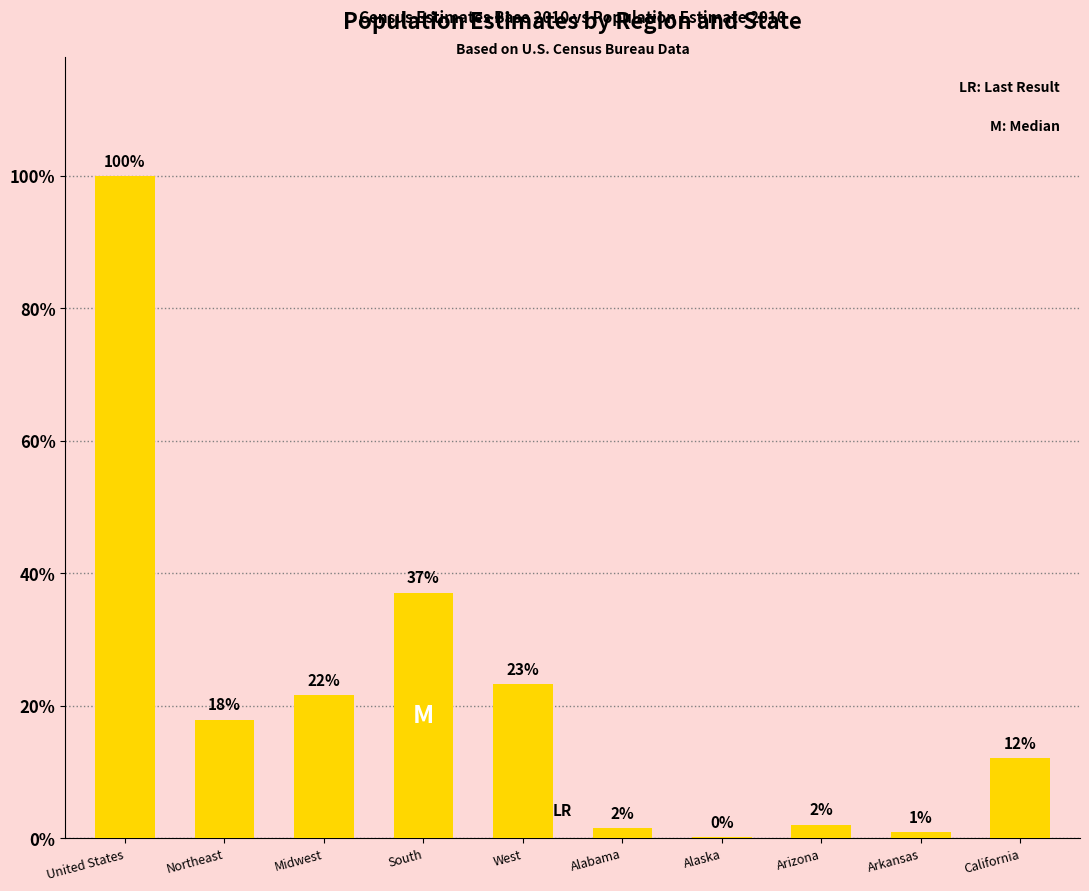

Approximately how many times larger is the value at Northeast compared to Alaska?

77.9